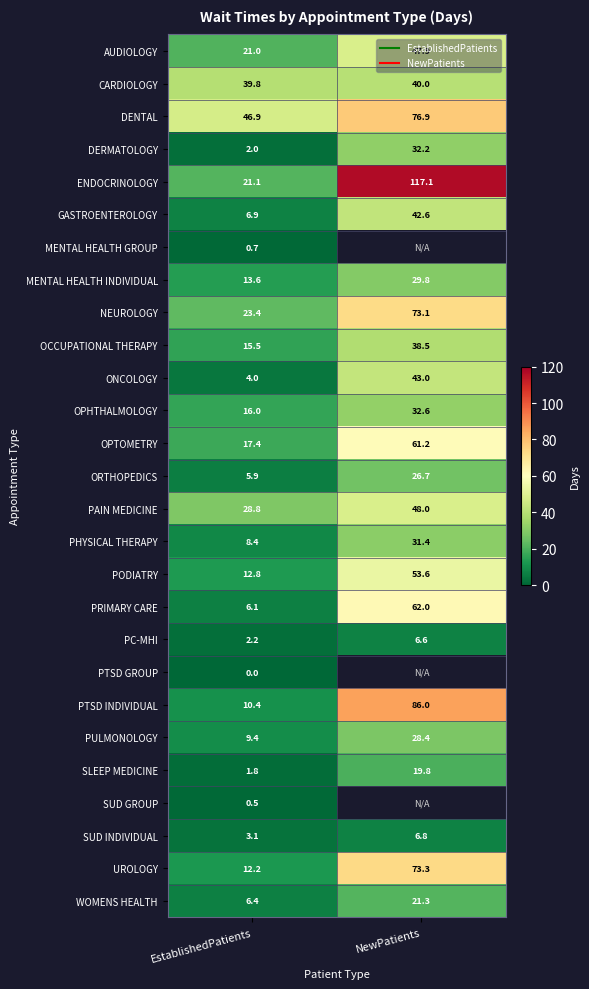

True or false: SLEEP MEDICINE has a value of 1.8 at EstablishedPatients.

True